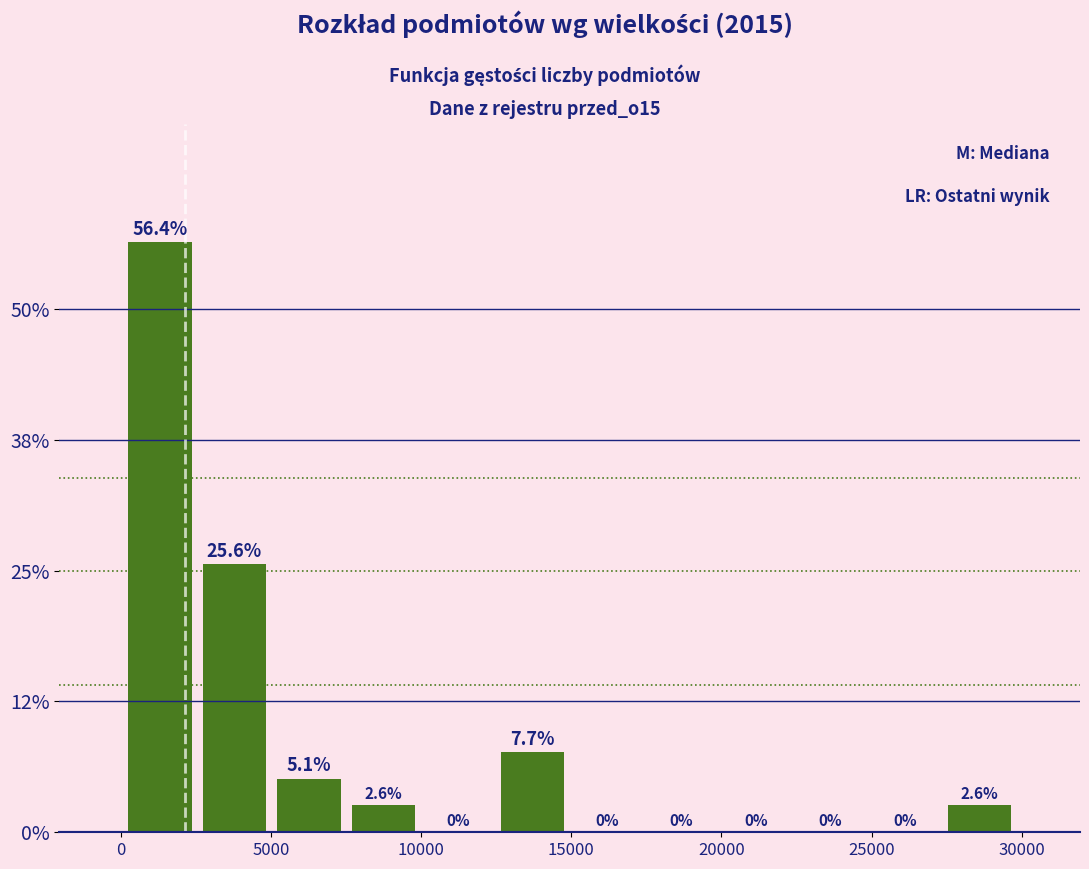

Which range on the x-axis has the tallest bar?

0 to 2500